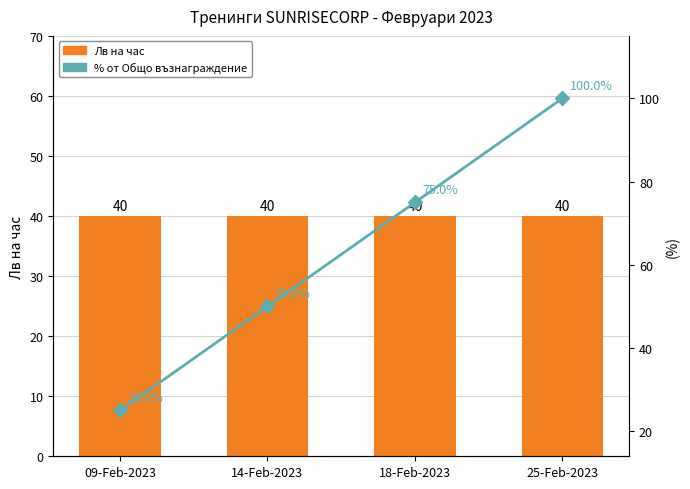

The % от Общо възнаграждение series shows 75 at 18-Feb-2023. True or false?

True